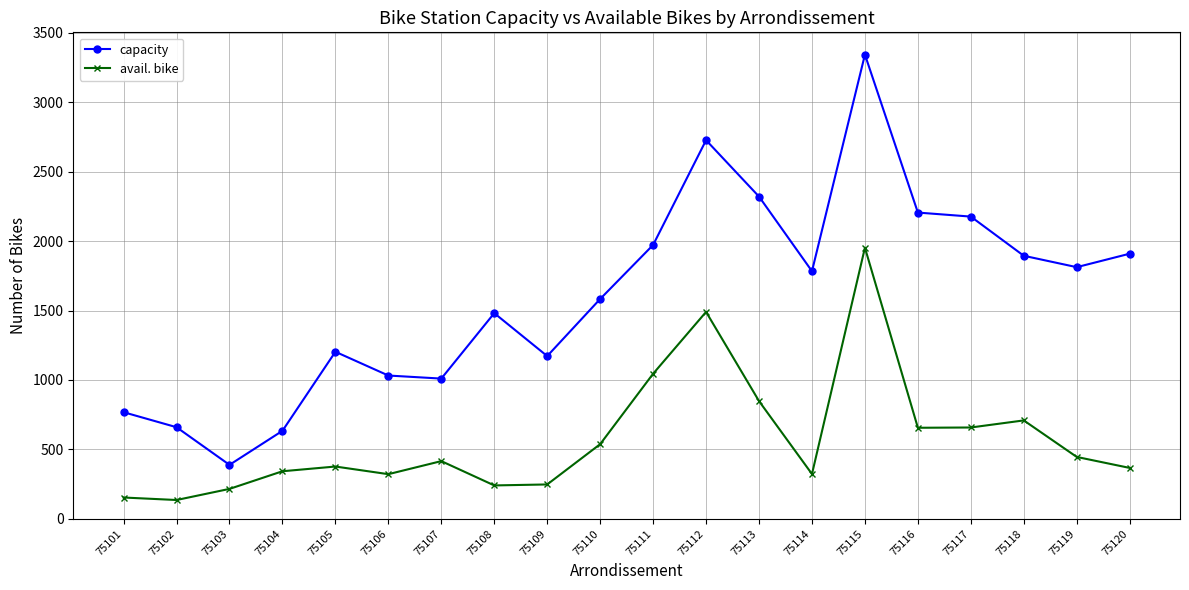

In avail. bike, how many points are lower than both neighbors (excluding endpoints)?

5